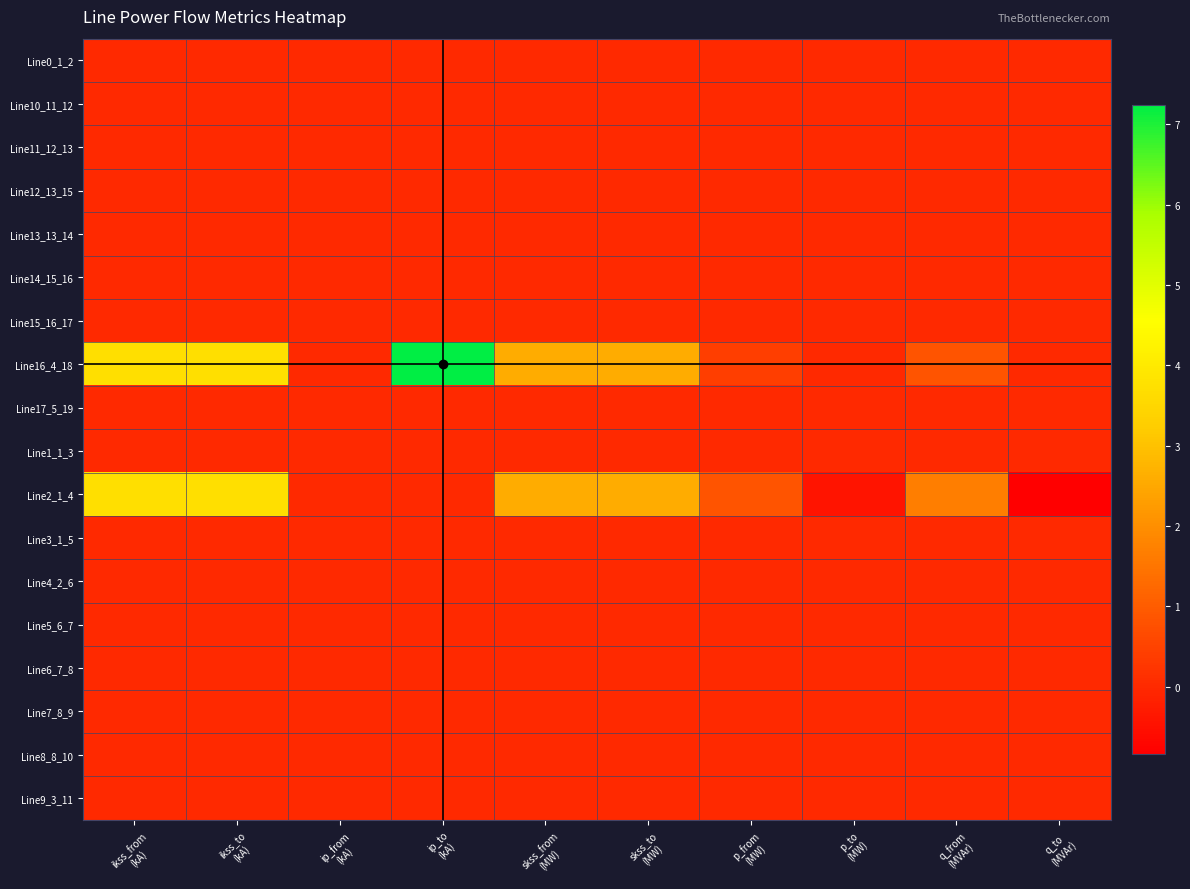

Which series has the widest spread of values?

Line16_4_18